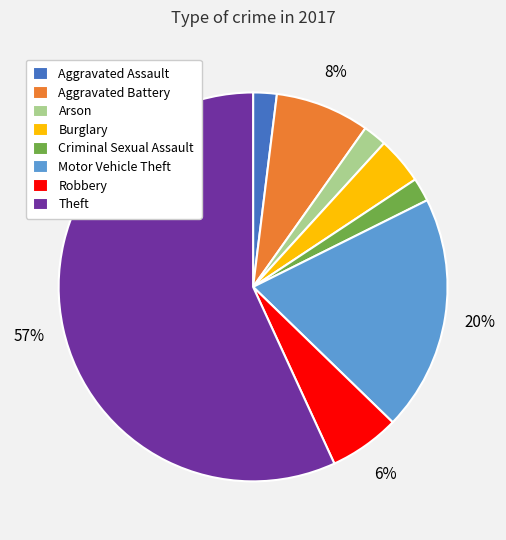

What is the largest slice in the pie chart?

Theft